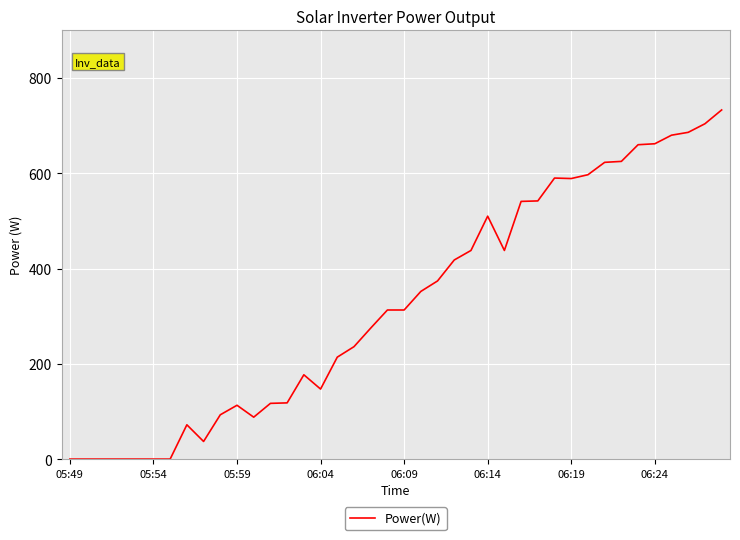

What is the greatest value displayed?

733